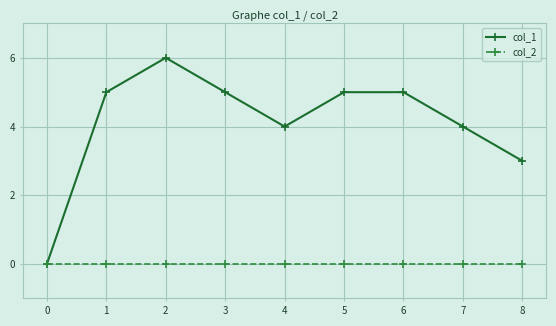

Is the value of col_2 at 7 greater than the value of col_1 at 2?

No